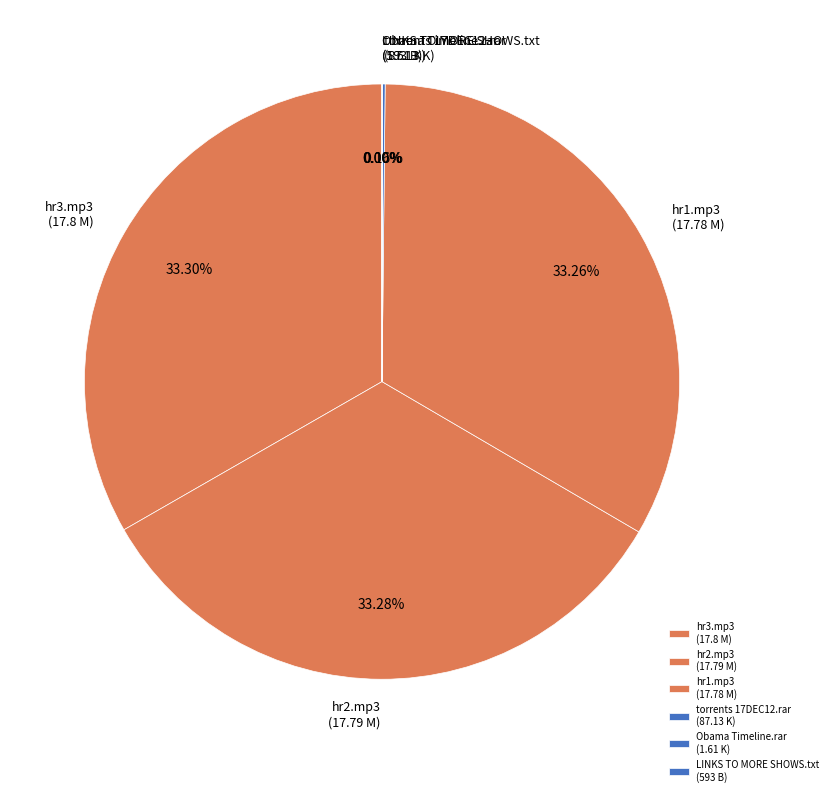

Is there any slice that represents more than half of the pie?

No